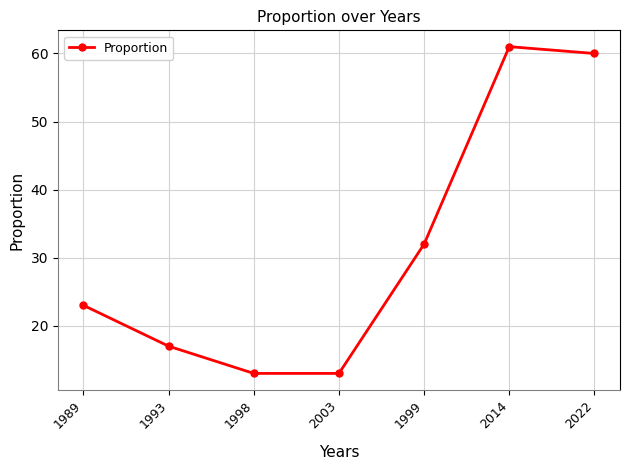

Which label corresponds to the largest value in the chart?

2014